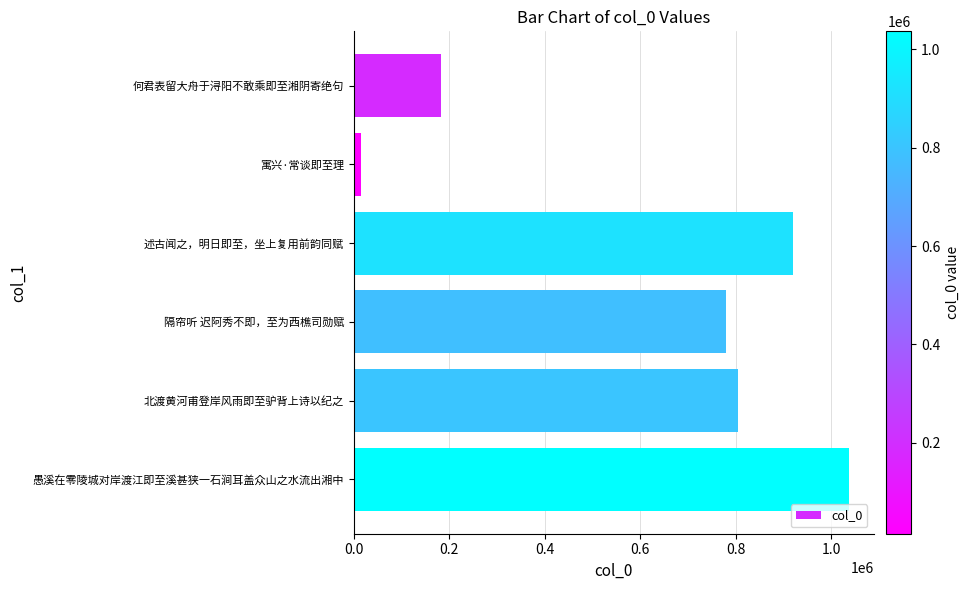

What is the maximum value shown in the chart?

1036768